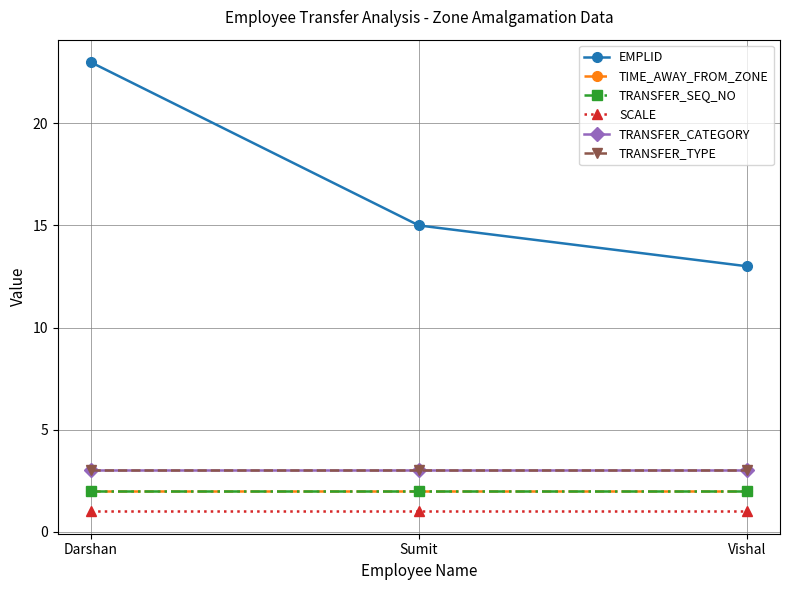

What is the sum of all TRANSFER_CATEGORY values?

9